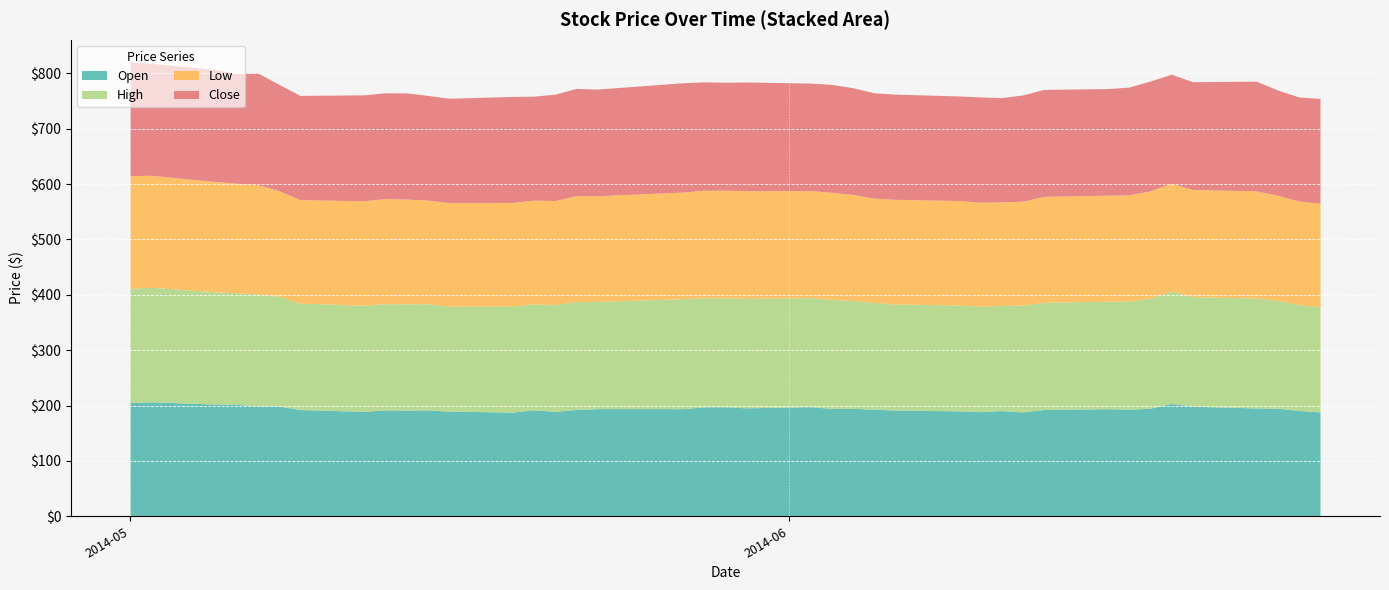

Reading left to right, list all the values displayed in this chart.

Open: 2014-05-01=204.8	2014-05-02=205.8	2014-05-05=201.7	2014-05-06=201.1	2014-05-07=198.7	2014-05-08=198.3	2014-05-09=191.9	2014-05-12=188.6	2014-05-13=191.2	2014-05-14=190.8	2014-05-15=191.2	2014-05-16=189.1	2014-05-19=187.2	2014-05-20=191.3	2014-05-21=188.6	2014-05-22=191.9	2014-05-23=193.6	2014-05-27=193.5	2014-05-28=196.8	2014-05-29=196.9	2014-05-30=195.0	2014-06-02=197.0	2014-06-03=194.0	2014-06-04=194.0	2014-06-05=192.6	2014-06-06=191.0	2014-06-09=189.5	2014-06-10=188.1	2014-06-11=190.0	2014-06-12=187.6	2014-06-13=192.0	2014-06-16=193.4	2014-06-17=192.6	2014-06-18=194.2	2014-06-19=203.0	2014-06-20=197.9	2014-06-23=194.7	2014-06-24=194.1	2014-06-25=190.2	2014-06-26=187.6
High: 2014-05-01=206.0	2014-05-02=207.0	2014-05-05=202.8	2014-05-06=201.7	2014-05-07=202.1	2014-05-08=198.3	2014-05-09=192.3	2014-05-12=191.7	2014-05-13=192.0	2014-05-14=192.0	2014-05-15=191.8	2014-05-16=189.5	2014-05-19=191.8	2014-05-20=191.5	2014-05-21=192.7	2014-05-22=195.0	2014-05-23=193.6	2014-05-27=198.6	2014-05-28=196.9	2014-05-29=196.9	2014-05-30=197.6	2014-06-02=197.1	2014-06-03=196.6	2014-06-04=194.9	2014-06-05=192.8	2014-06-06=191.4	2014-06-09=191.2	2014-06-10=190.4	2014-06-11=190.0	2014-06-12=193.1	2014-06-13=193.6	2014-06-16=194.2	2014-06-17=195.2	2014-06-18=198.9	2014-06-19=203.0	2014-06-20=197.9	2014-06-23=198.5	2014-06-24=195.1	2014-06-25=191.2	2014-06-26=189.5
Low: 2014-05-01=203.5	2014-05-02=202.1	2014-05-05=199.3	2014-05-06=197.9	2014-05-07=197.6	2014-05-08=190.8	2014-05-09=186.9	2014-05-12=188.6	2014-05-13=189.9	2014-05-14=189.1	2014-05-15=187.2	2014-05-16=187.1	2014-05-19=186.9	2014-05-20=187.2	2014-05-21=188.0	2014-05-22=191.2	2014-05-23=190.9	2014-05-27=192.6	2014-05-28=194.2	2014-05-29=194.3	2014-05-30=194.6	2014-06-02=193.3	2014-06-03=193.8	2014-06-04=191.6	2014-06-05=188.2	2014-06-06=189.2	2014-06-09=188.6	2014-06-10=188.0	2014-06-11=187.0	2014-06-12=187.3	2014-06-13=191.3	2014-06-16=191.5	2014-06-17=191.7	2014-06-18=193.9	2014-06-19=194.6	2014-06-20=193.4	2014-06-23=193.6	2014-06-24=189.7	2014-06-25=187.2	2014-06-26=187.5
Close: 2014-05-01=205.5	2014-05-02=202.3	2014-05-05=202.3	2014-05-06=198.2	2014-05-07=201.7	2014-05-08=192.1	2014-05-09=188.2	2014-05-12=191.4	2014-05-13=190.8	2014-05-14=191.8	2014-05-15=189.1	2014-05-16=188.5	2014-05-19=191.6	2014-05-20=187.9	2014-05-21=192.2	2014-05-22=193.9	2014-05-23=192.7	2014-05-27=197.4	2014-05-28=195.8	2014-05-29=195.0	2014-05-30=196.4	2014-06-02=194.2	2014-06-03=194.8	2014-06-04=192.8	2014-06-05=190.4	2014-06-06=190.0	2014-06-09=188.9	2014-06-10=190.1	2014-06-11=188.3	2014-06-12=192.0	2014-06-13=193.3	2014-06-16=192.5	2014-06-17=194.7	2014-06-18=198.2	2014-06-19=197.0	2014-06-20=194.9	2014-06-23=198.2	2014-06-24=190.2	2014-06-25=187.9	2014-06-26=189.2